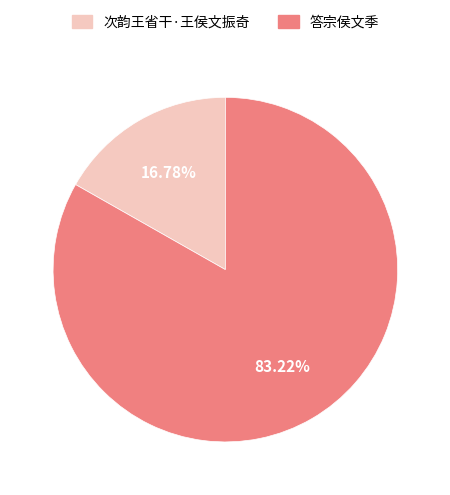

To the nearest percent, what portion does 答宗侯文季 represent?

83%